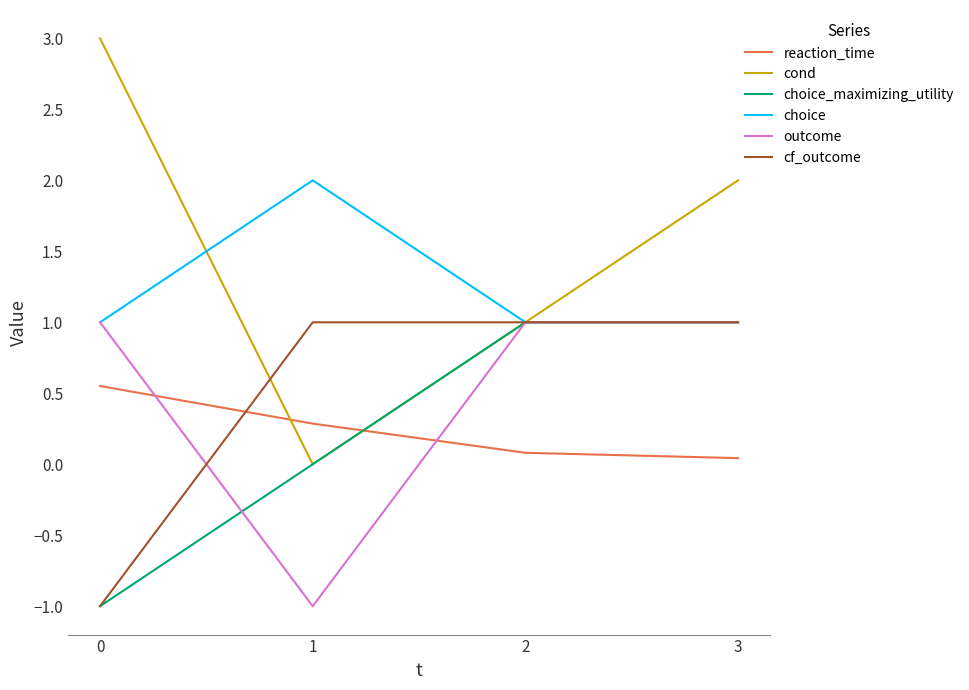

How many intersections are there between choice_maximizing_utility and reaction_time?

1